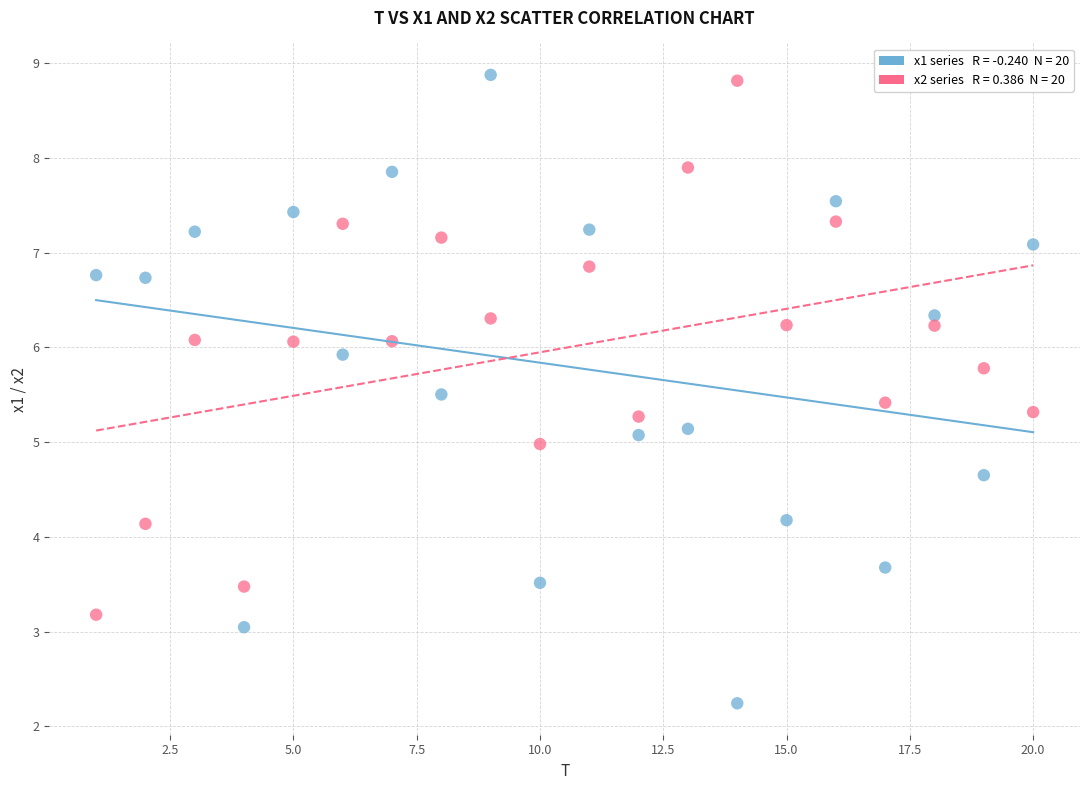

Across all data points, what is the range of X values (max minus min)?

19.0